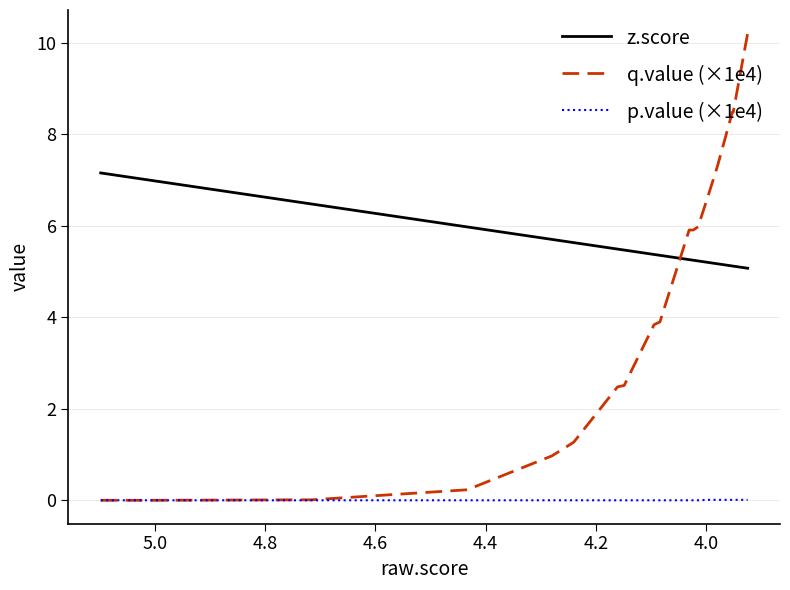

What is the sum of all p.value (×1e4) values?

0.1